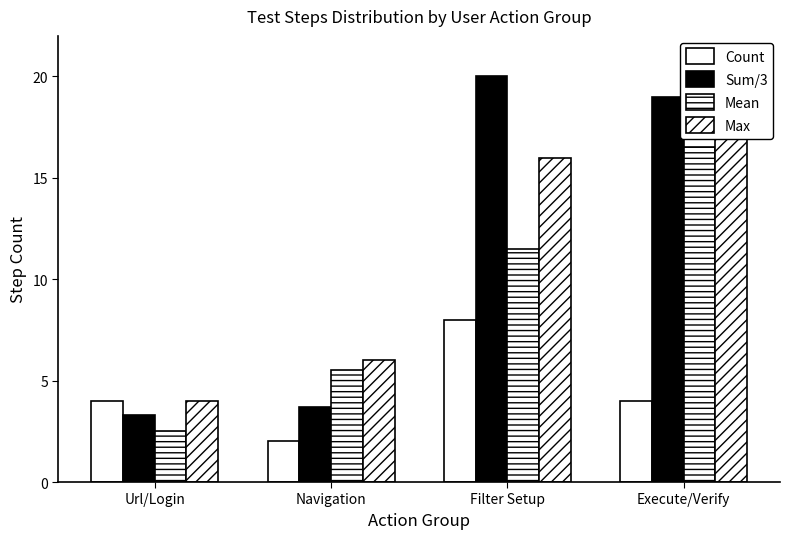

Reading left to right, extract all data points from this chart.

Count: Url/Login=4.0	Navigation=2.0	Filter Setup=8.0	Execute/Verify=4.0
Sum/3: Url/Login=3.3	Navigation=3.7	Filter Setup=20.0	Execute/Verify=19.0
Mean: Url/Login=2.5	Navigation=5.5	Filter Setup=11.5	Execute/Verify=16.5
Max: Url/Login=4.0	Navigation=6.0	Filter Setup=16.0	Execute/Verify=18.0